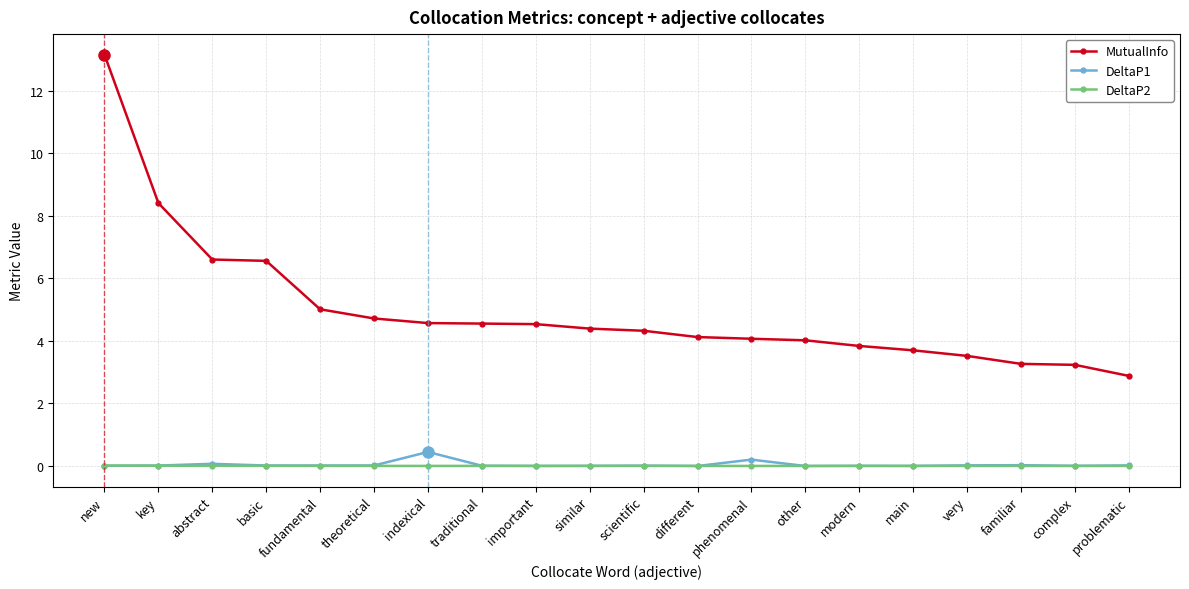

At which label does MutualInfo reach its peak?

new